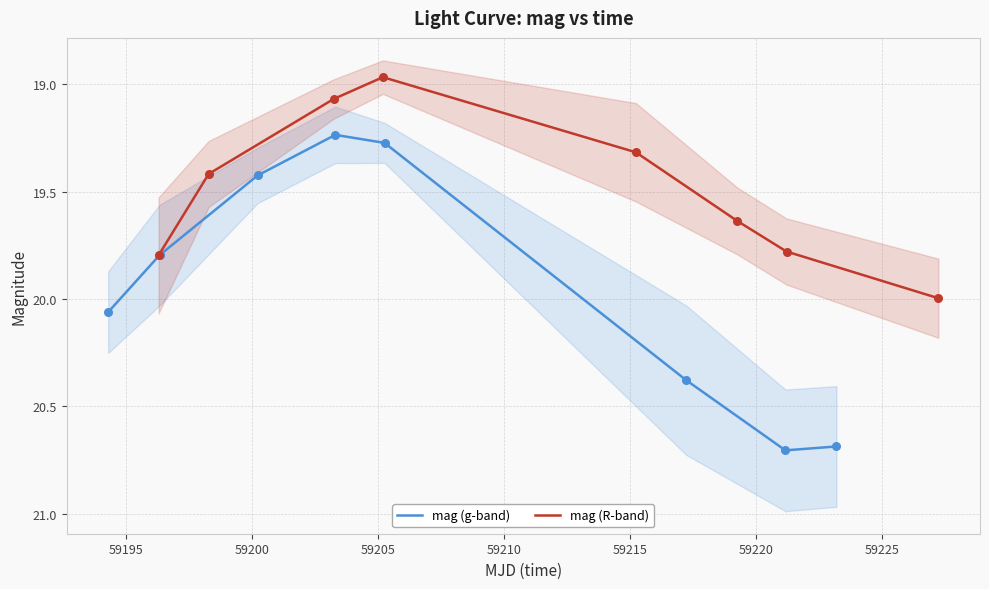

Which series contains the lowest Y value?

mag (R-band)